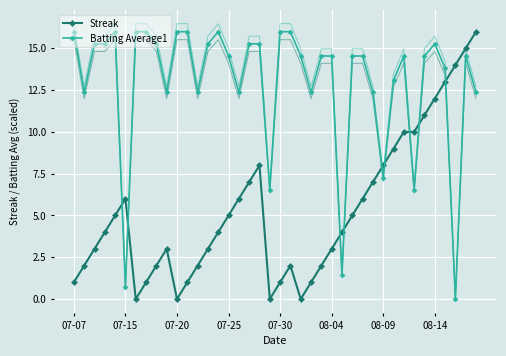

How many times do Batting Average1 and Streak cross each other?

9